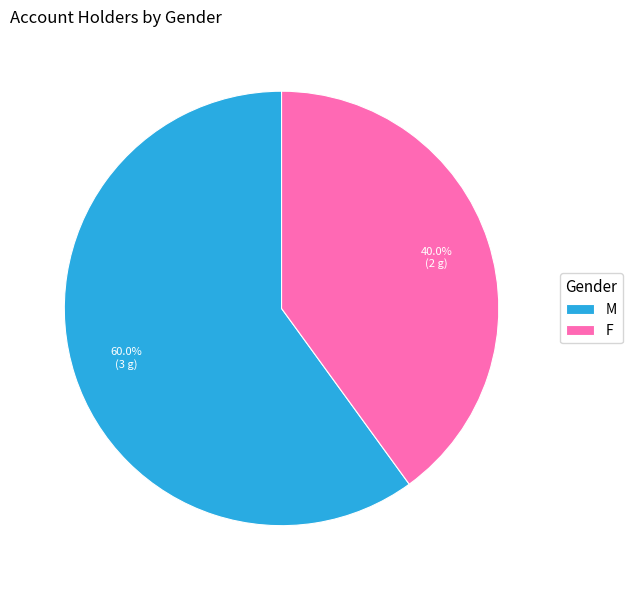

To the nearest percent, what is the difference between the M and F slice percentages?

20%